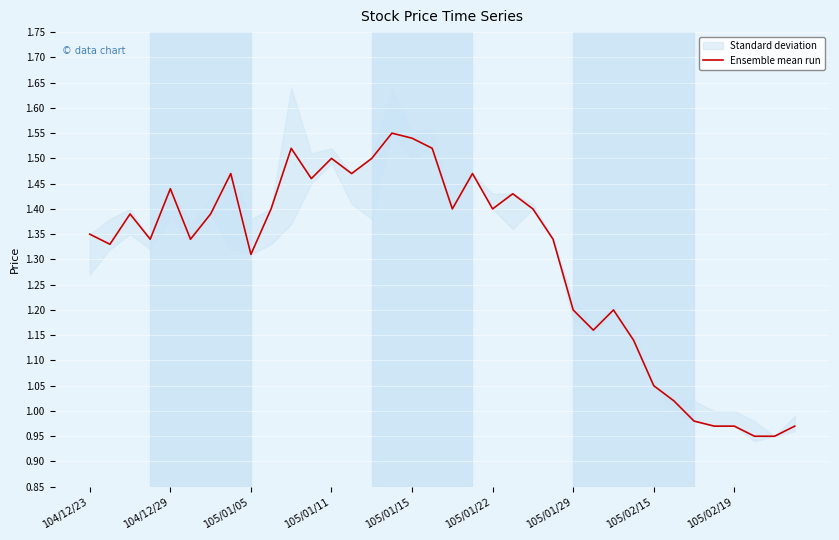

True or false: Ensemble mean run has a value of 0.6 at 105/01/05.

False